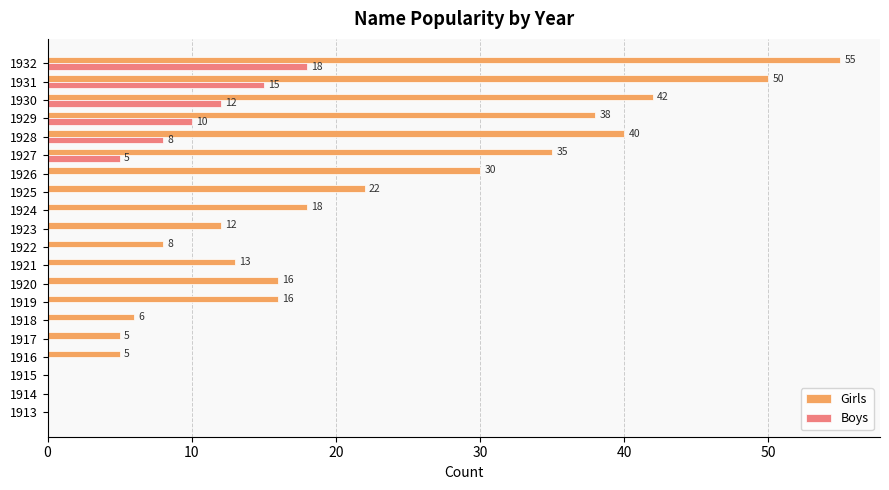

The value of Girls at 1922 is 8. True or false?

True